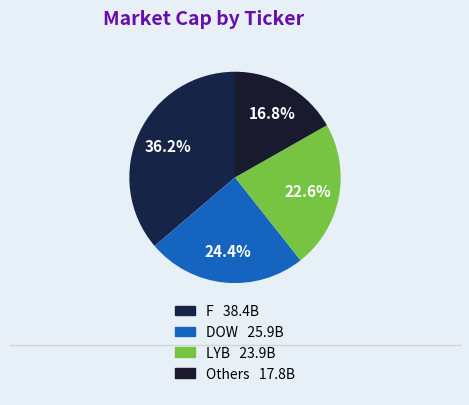

Count the number of slices in the pie.

4